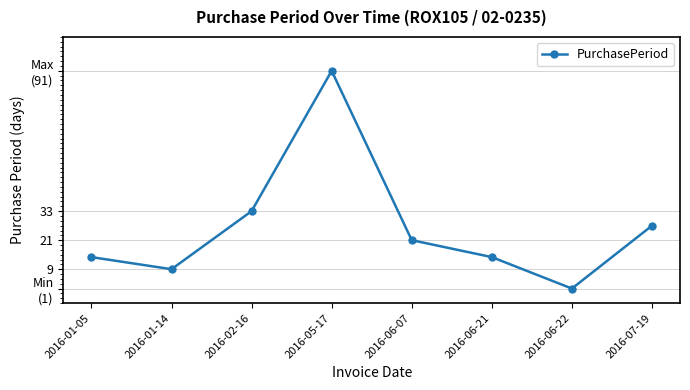

Is this an area chart (filled region under the line)?

No